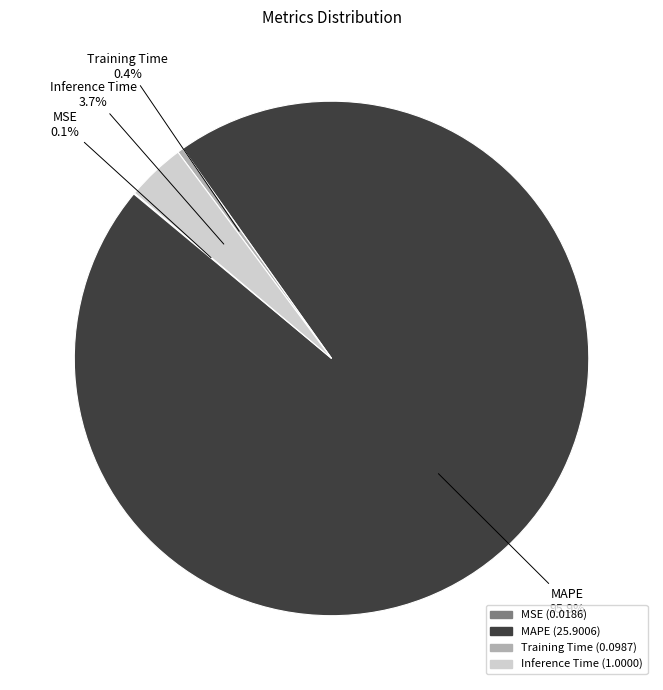

What is the majority slice?

MAPE